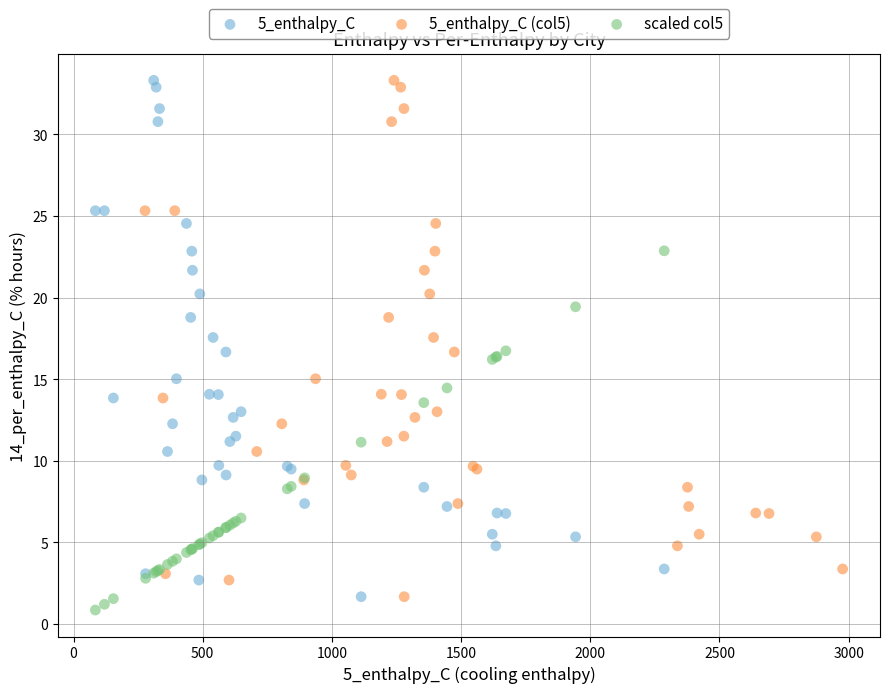

Which series contains the lowest Y value?

scaled col5